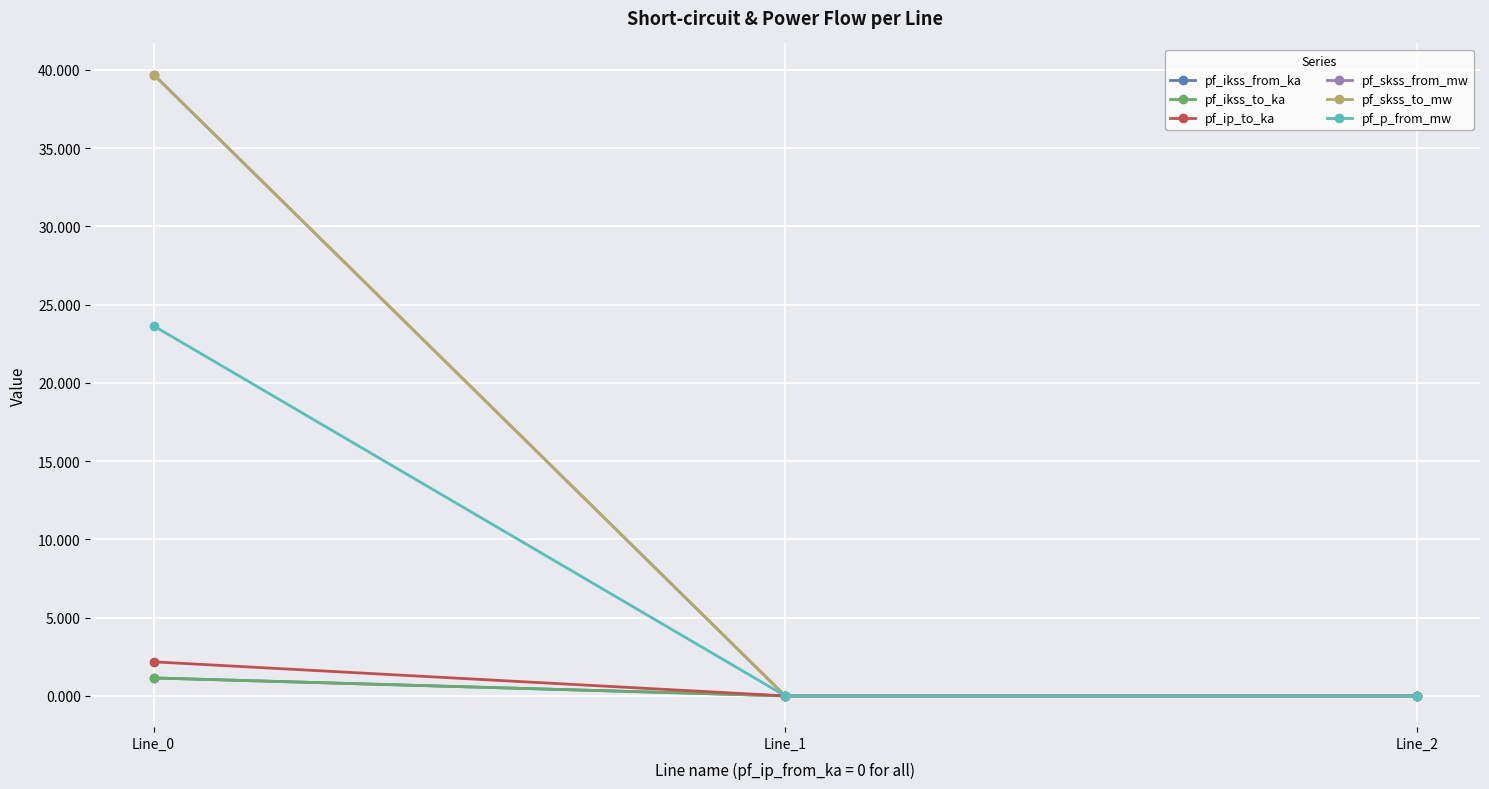

What is the average value of the pf_skss_from_mw series?

13.2